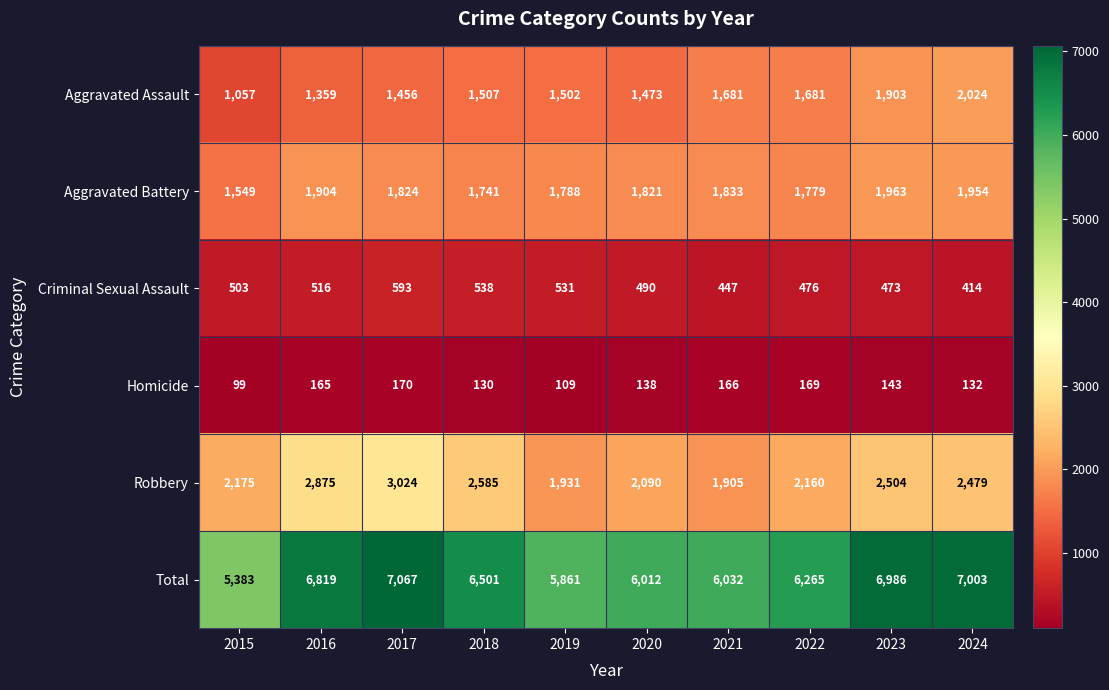

How many values in the Aggravated Battery series are below 1824?

5